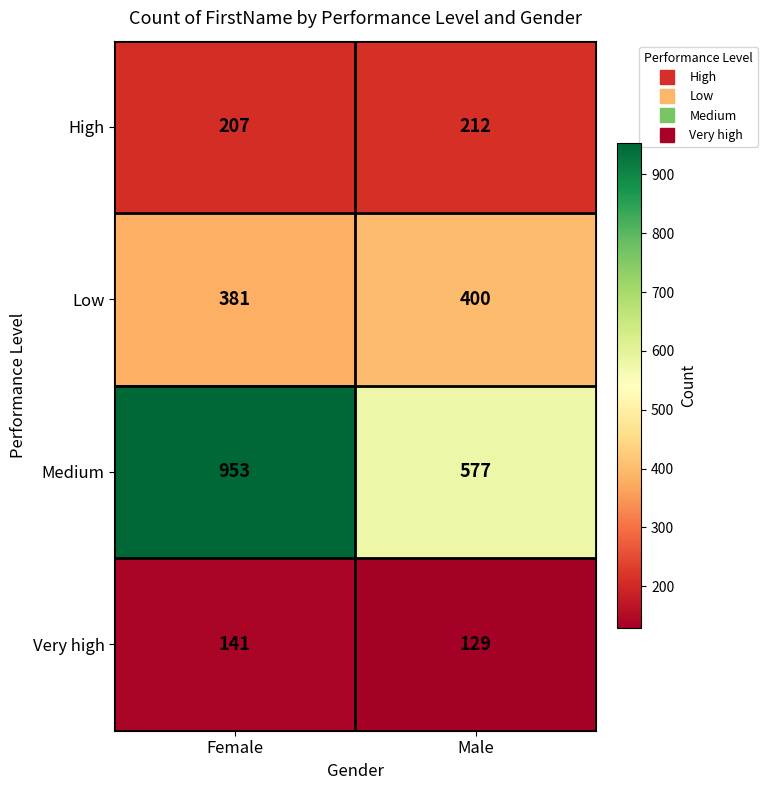

Reading left to right, extract all data points from this chart.

High: 207	212
Low: 381	400
Medium: 953	577
Very high: 141	129